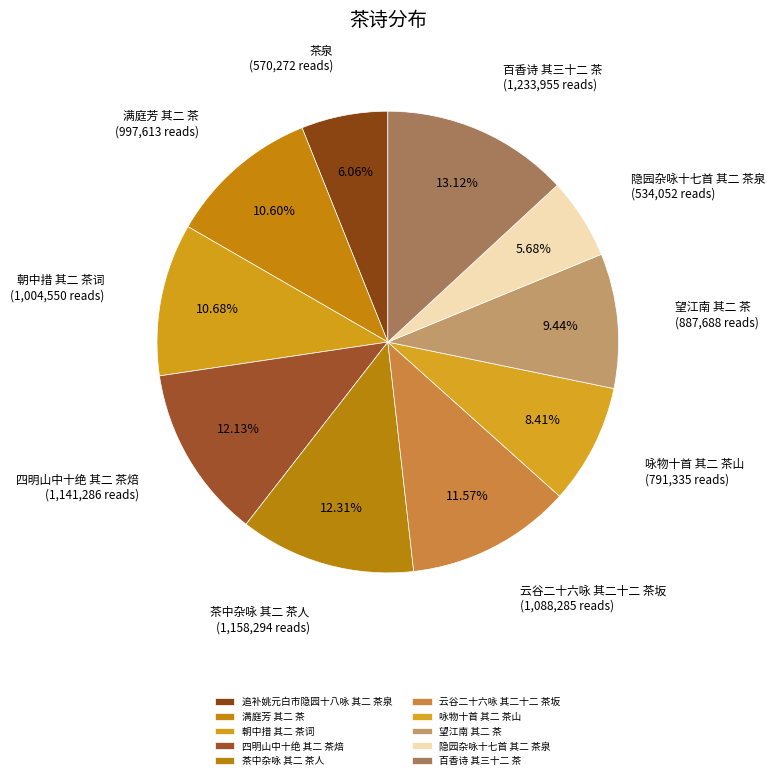

How many segments does this pie chart have?

10